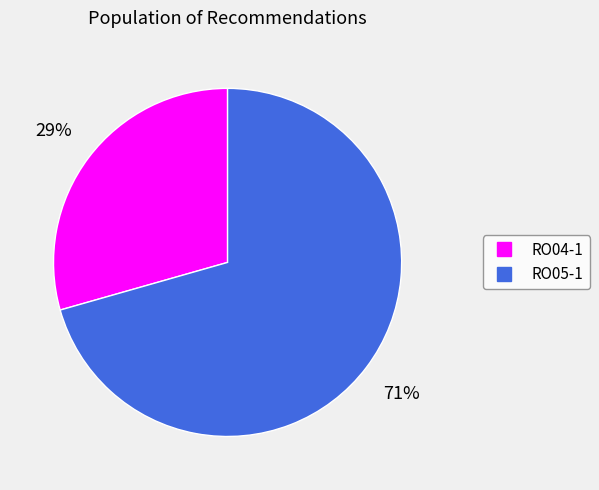

Is there any slice that represents more than half of the pie?

Yes